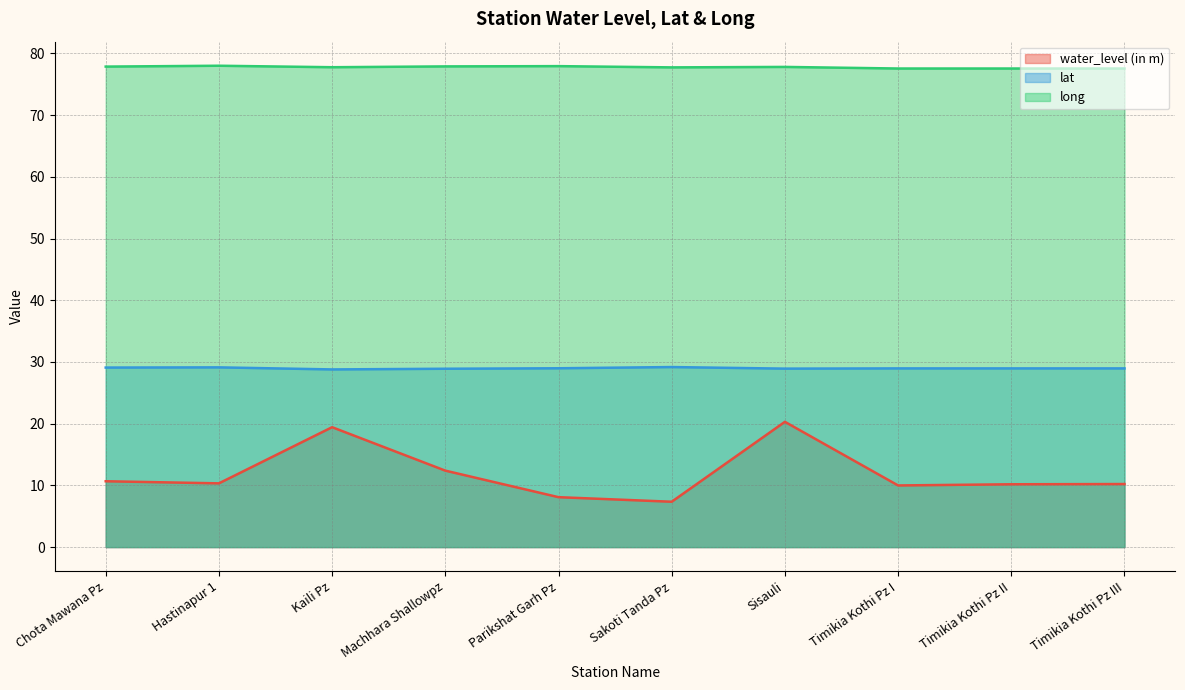

What are all the series names shown in the legend?

water_level (in m), lat, long